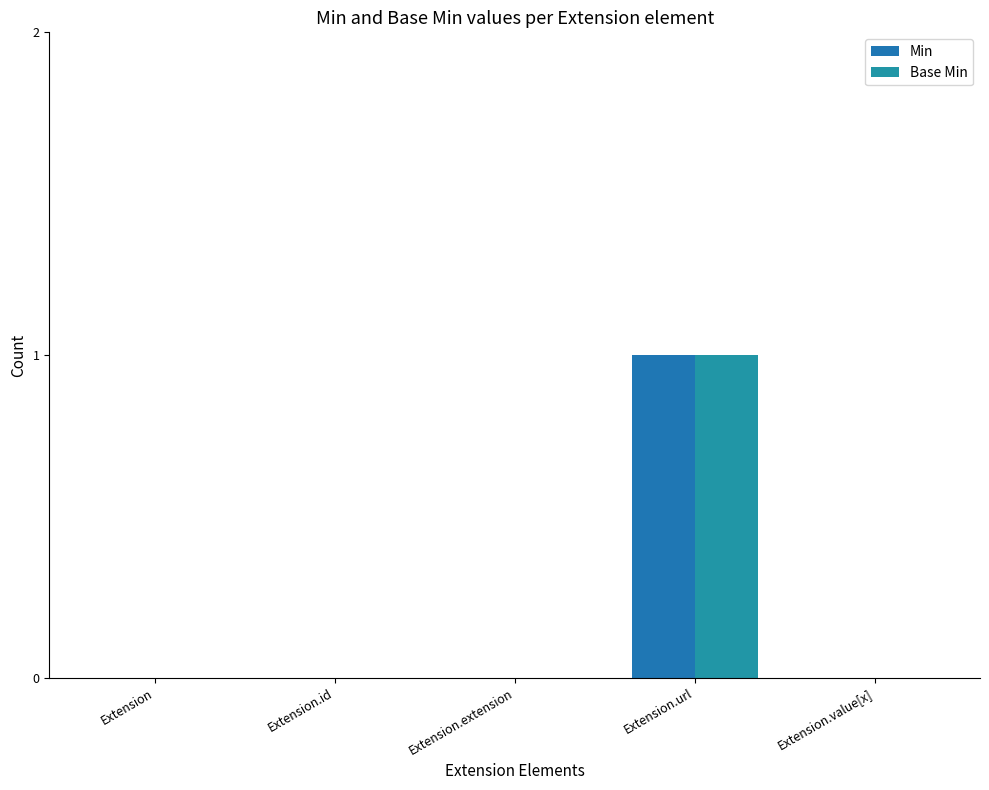

Reading left to right, list all the values displayed in this chart.

Min: 0	0	0	1	0
Base Min: 0	0	0	1	0